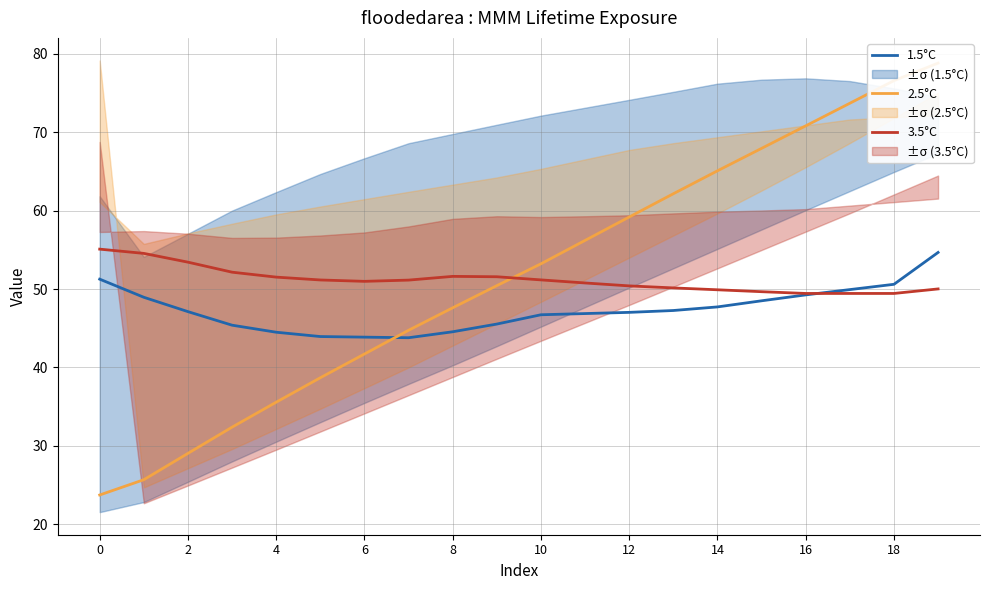

What is the greatest value displayed?

78.8